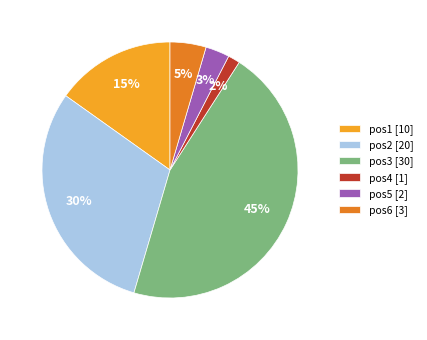

What percentage is the pos4 slice, to the nearest percent?

2%